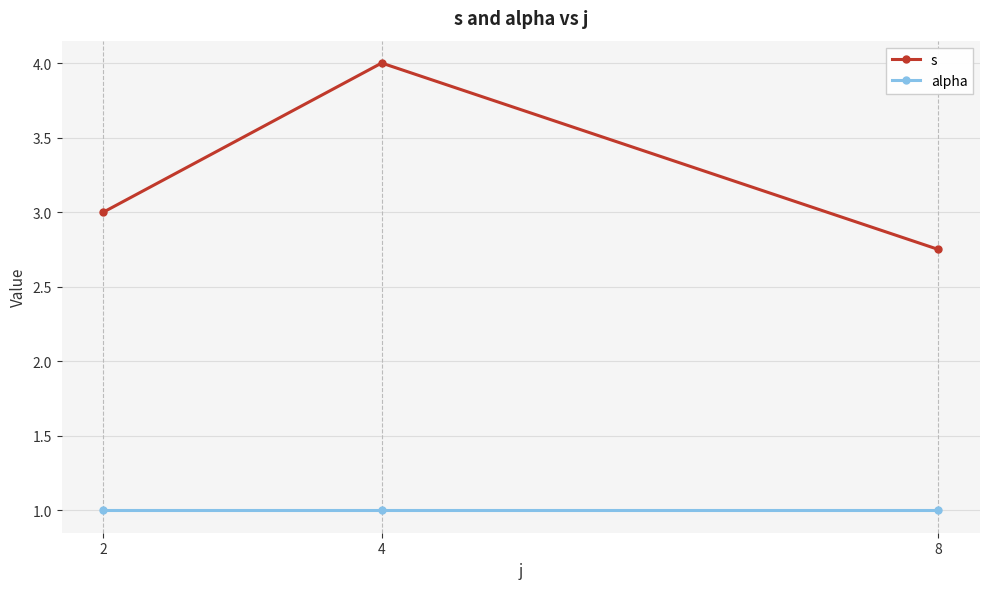

What is the spread (max minus min) of values at 2?

2.0